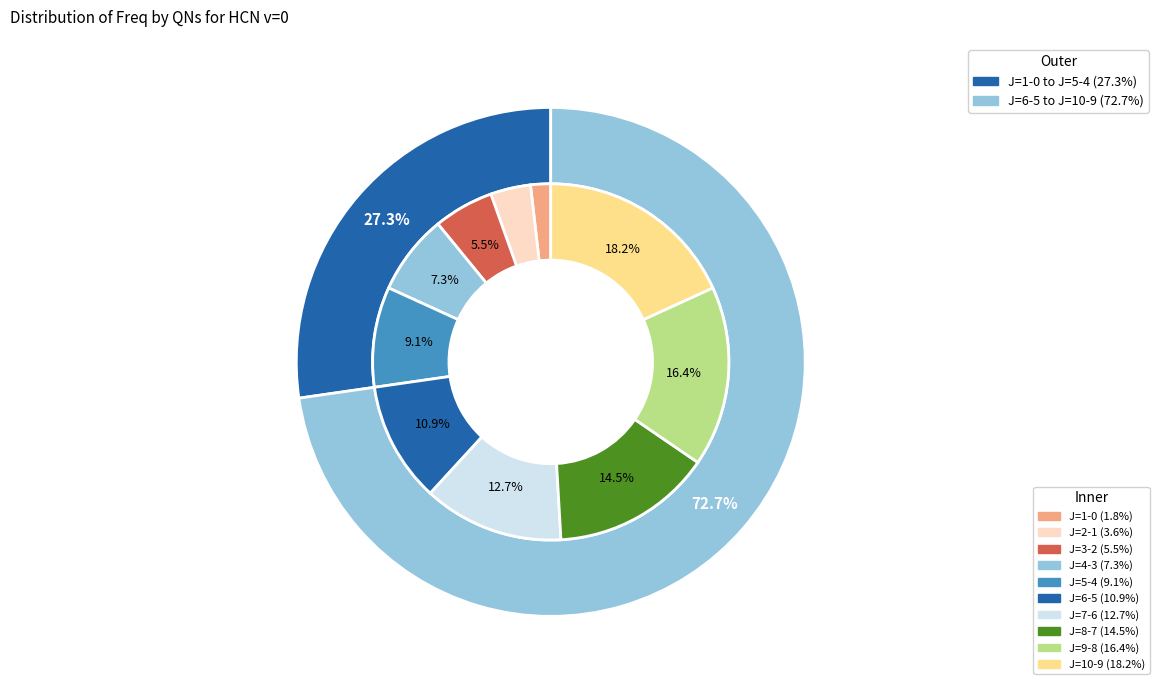

Is it true that J=8-7 is 1% of the pie?

False